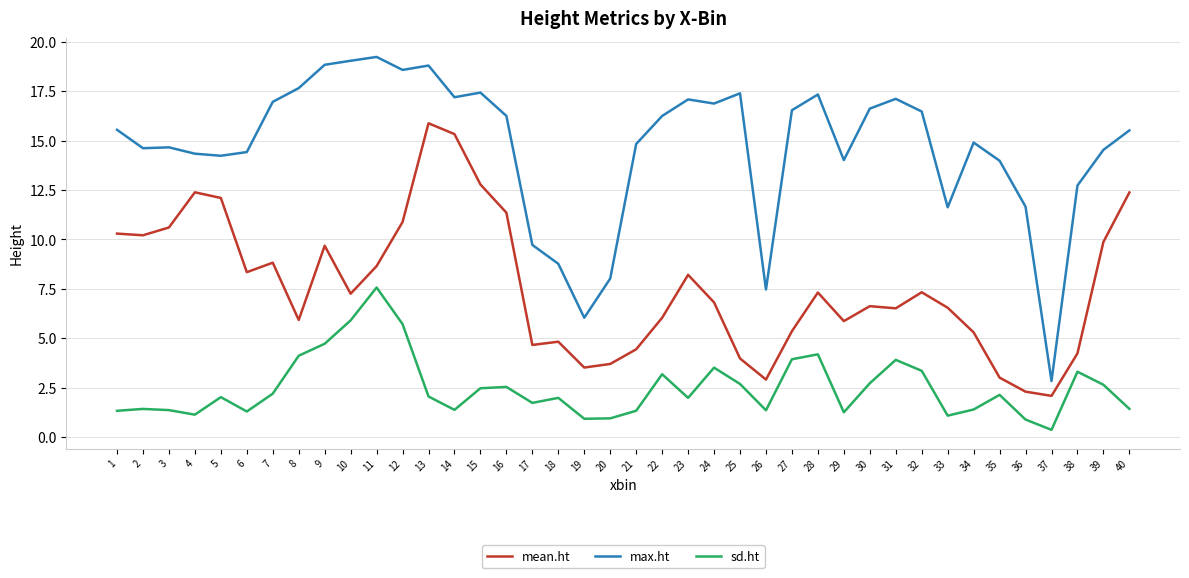

Which label corresponds to the smallest value in the chart?

37